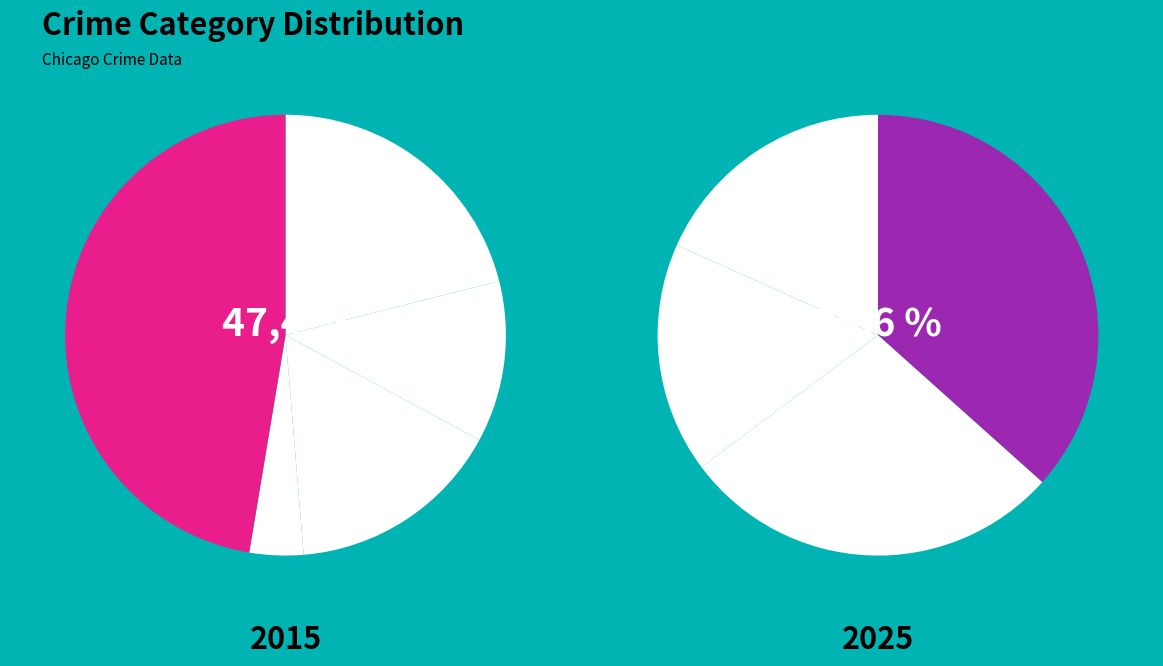

To the nearest percent, what is the combined percentage of Criminal Sexual Assault and Other?

16%